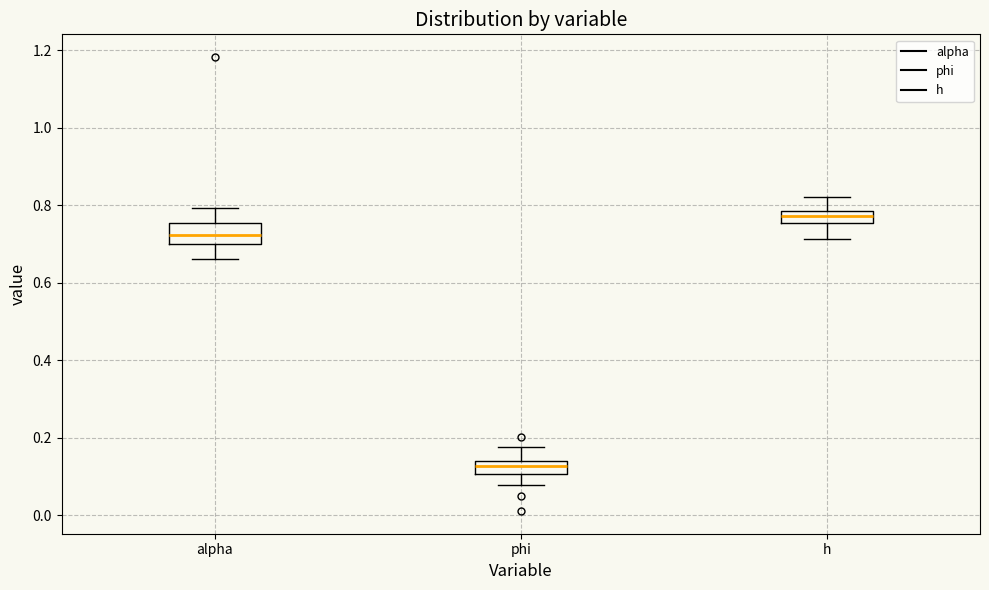

Reading left to right, read every box against the y-axis: the position of its median line, the range the box covers, and the ends of its whiskers. The values are not printed on the chart, so give them approximately, as read against the axis.

alpha: median 0.72, box 0.70 to 0.76, whiskers 0.66 to 0.80
phi: median 0.12, box 0.10 to 0.14, whiskers 0.08 to 0.18
h: median 0.78 (inside the box), box 0.76 to 0.78, whiskers 0.72 to 0.82